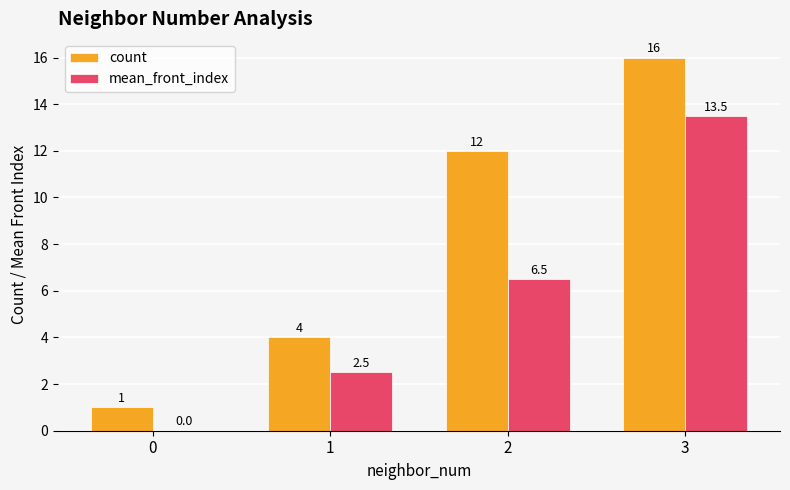

Which series has the widest spread of values?

count